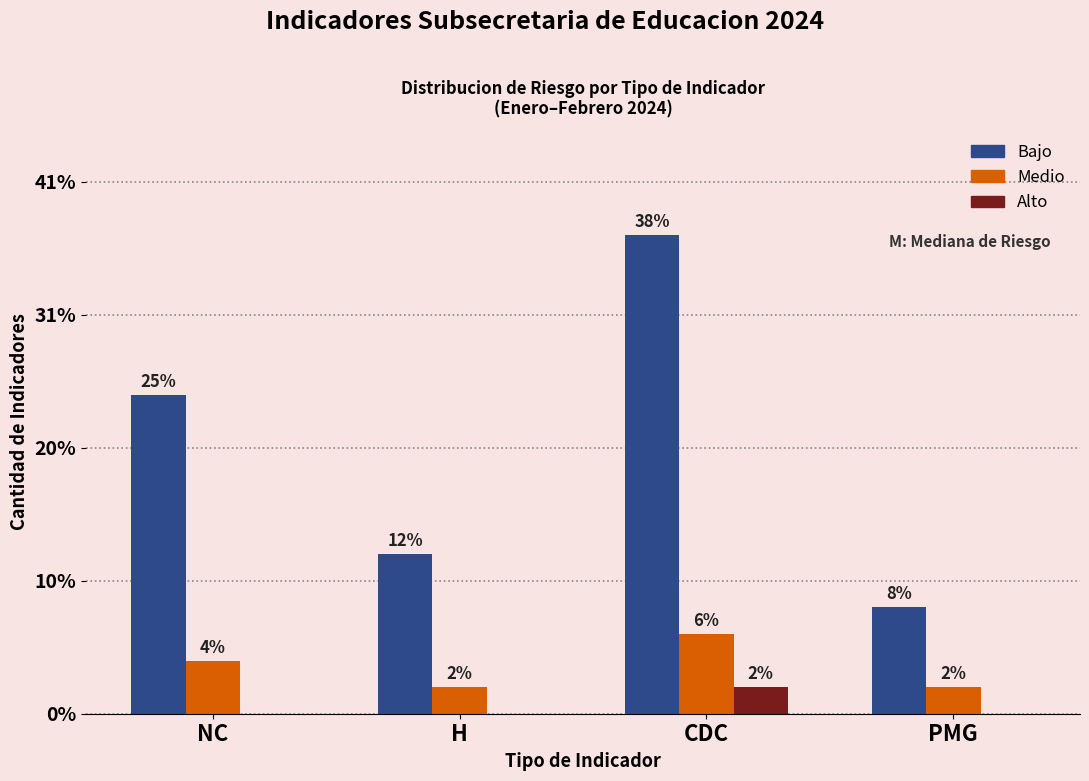

What is the label of the 2nd bar from the right?

CDC